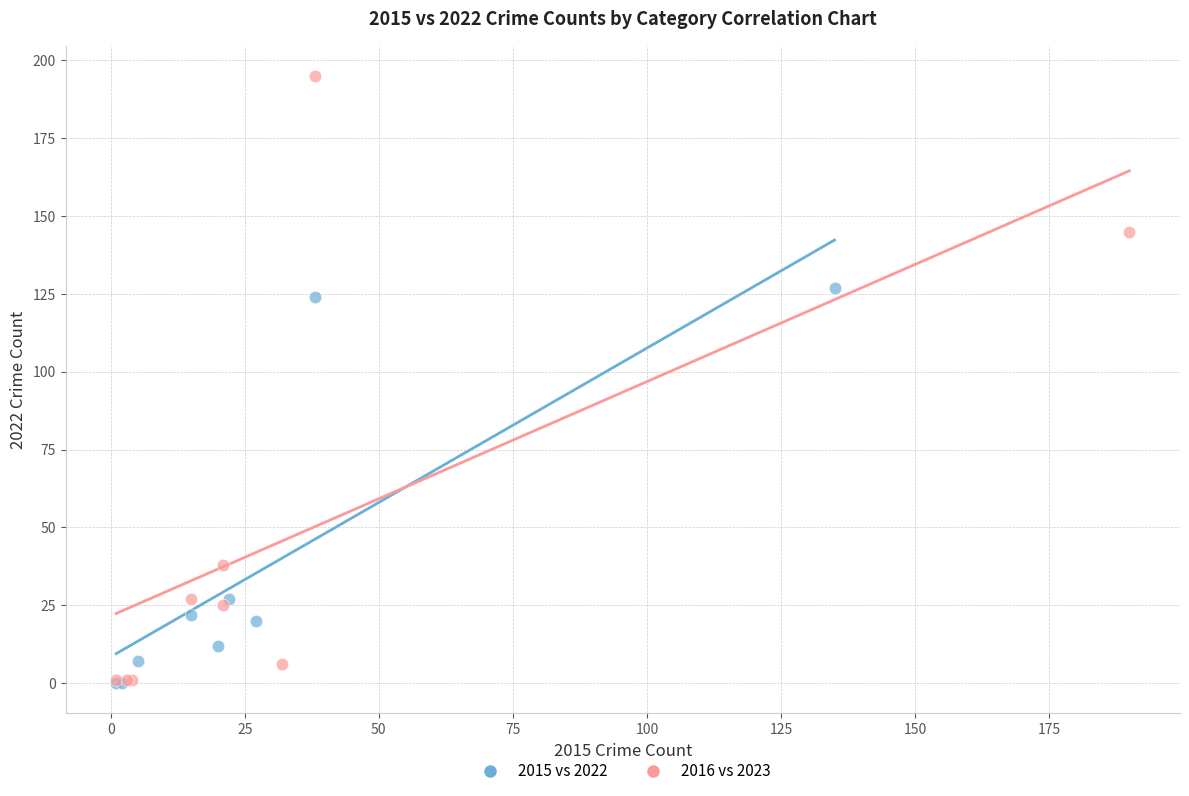

Which series contains the highest Y value?

2016 vs 2023